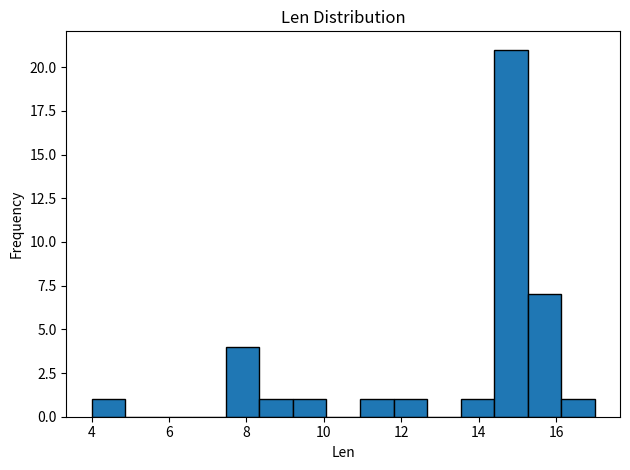

Over which range of the x-axis is the bar tallest?

14.4 to 15.2